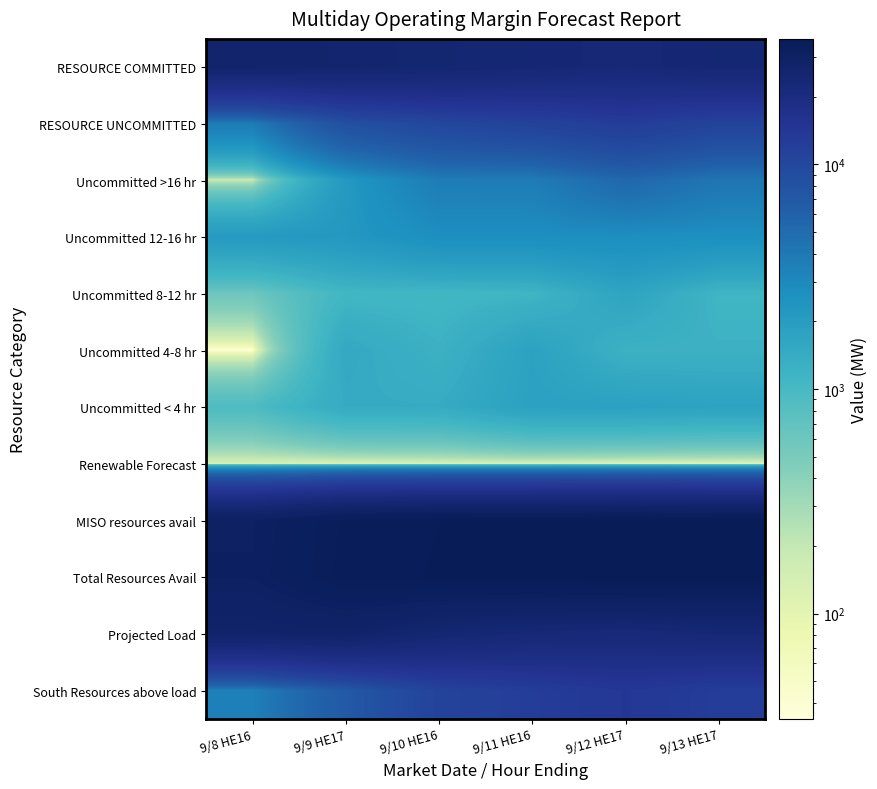

What is the smallest value displayed?

34.0